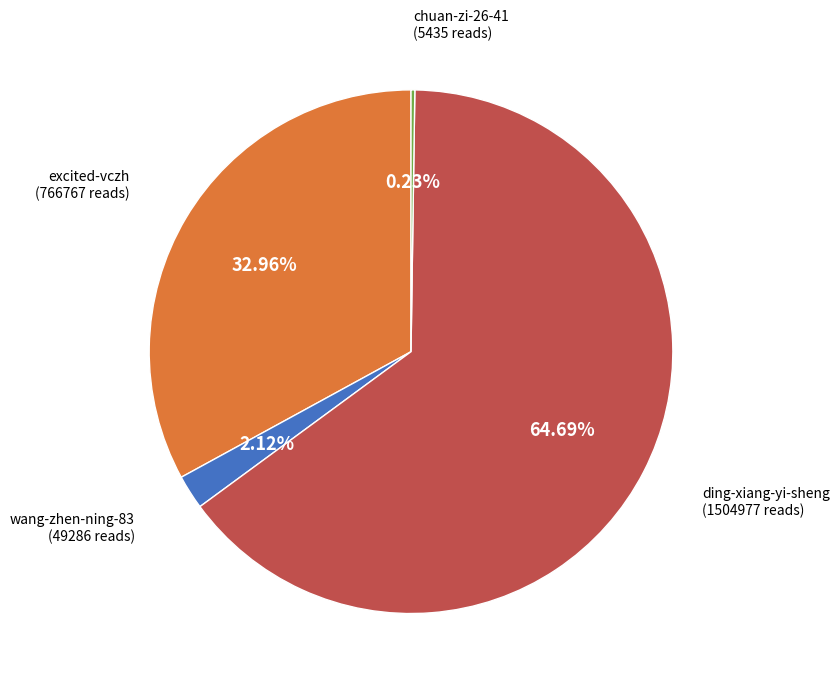

Between excited-vczh and wang-zhen-ning-83, which is larger?

excited-vczh